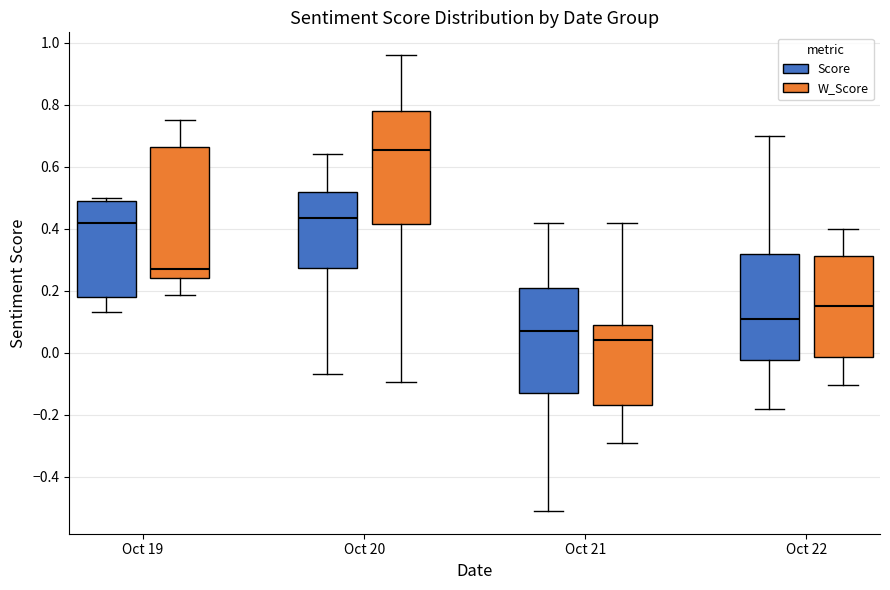

Where is the lower edge of the box for Oct 20 (W_Score) on the y-axis? The values are not printed on the chart, so give them approximately, as read against the axis.

0.42